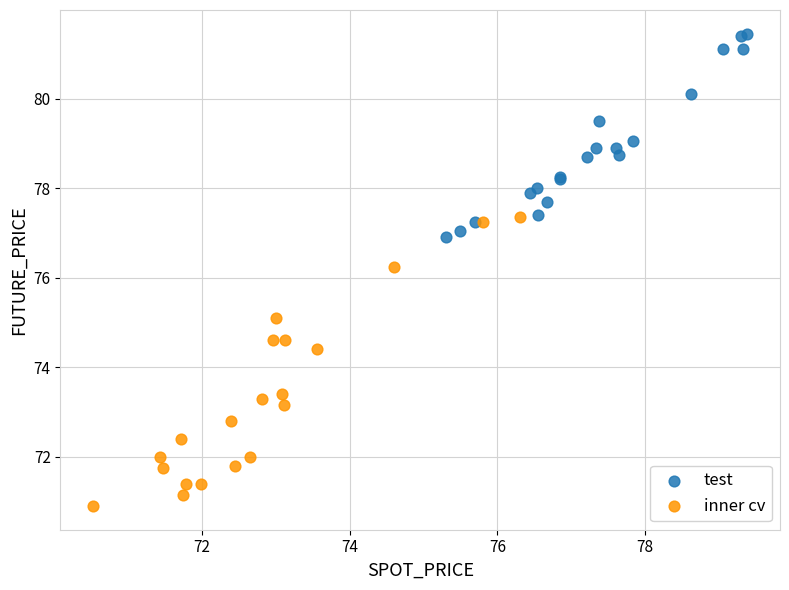

Which series contains the highest Y value?

test